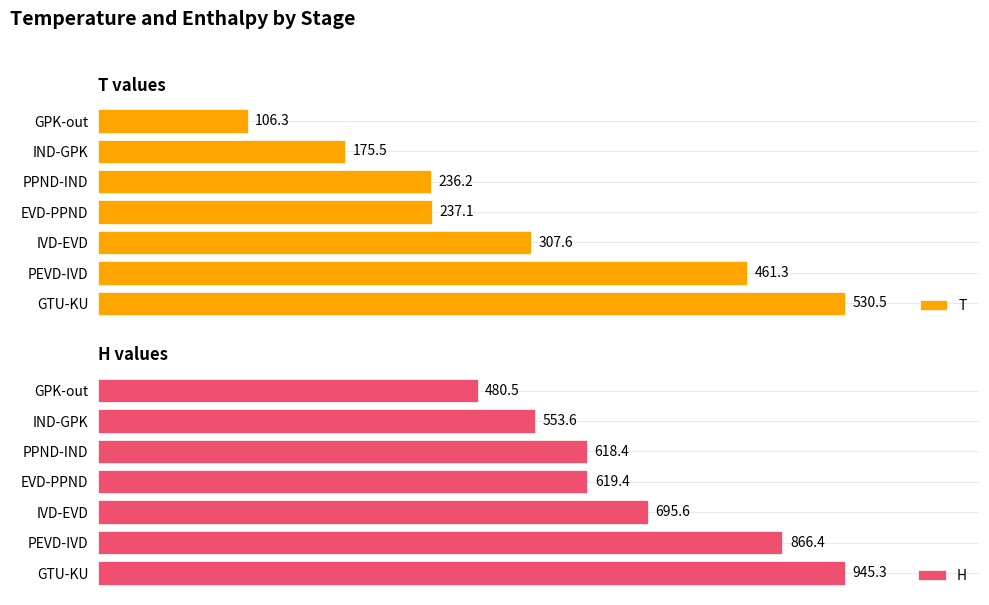

At which label does H reach its peak?

GTU-KU